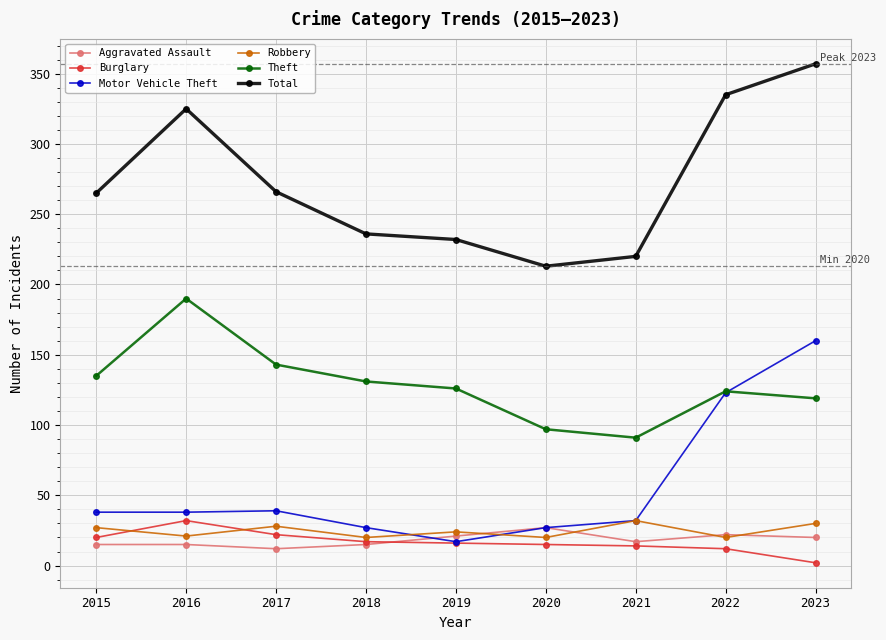

True or false: Total and Aggravated Assault intersect in this chart.

False